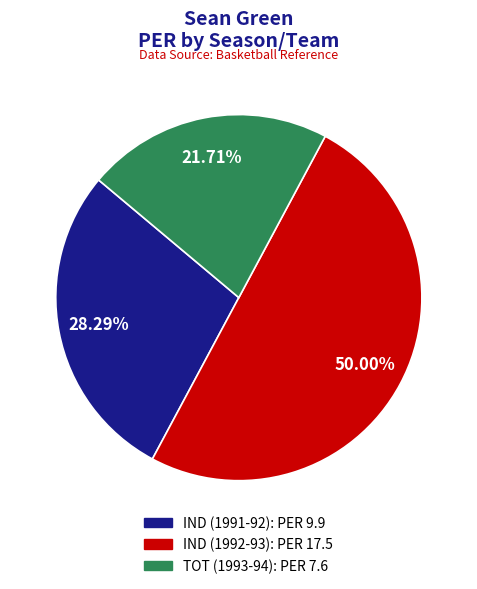

To the nearest percent, what is the combined percentage of IND (1992-93) and TOT (1993-94)?

72%